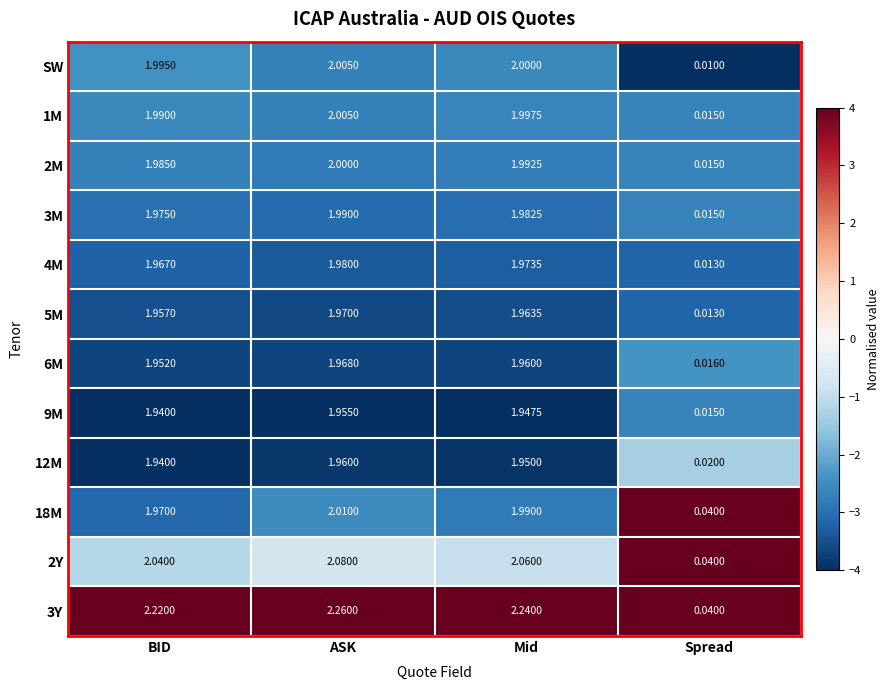

How many values in the 3Y series are below 2?

1